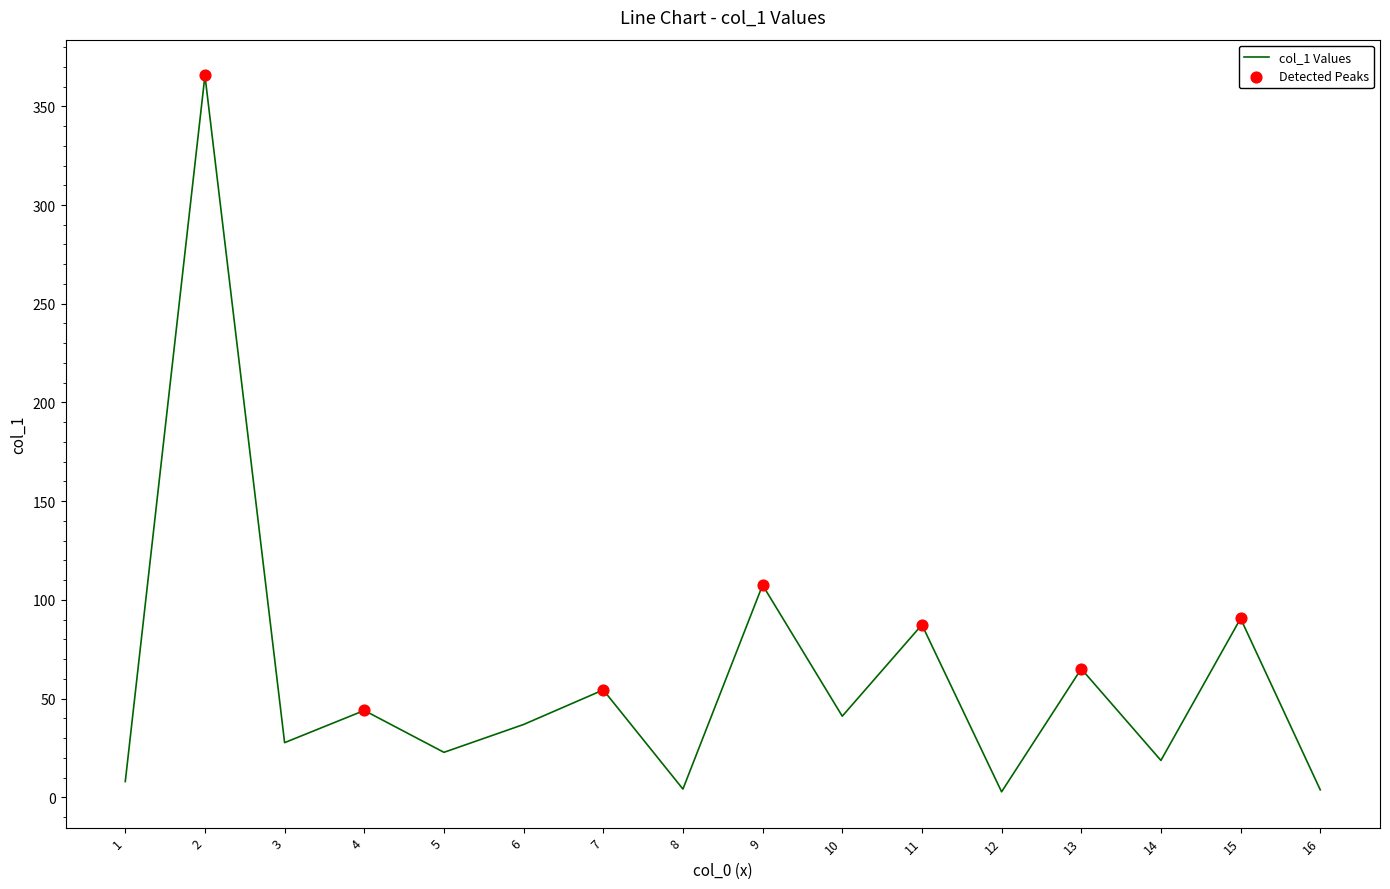

Between 11 and 16, which is larger?

11